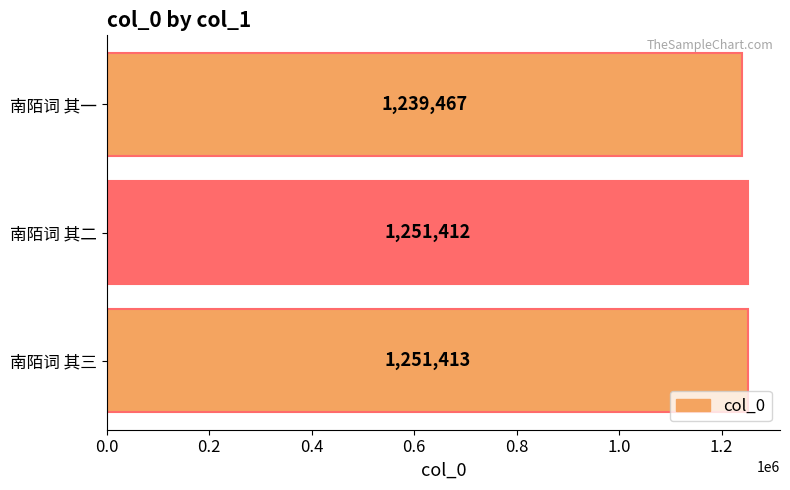

Approximately how many times larger is the value at 南陌词 其三 compared to 南陌词 其二?

1.0